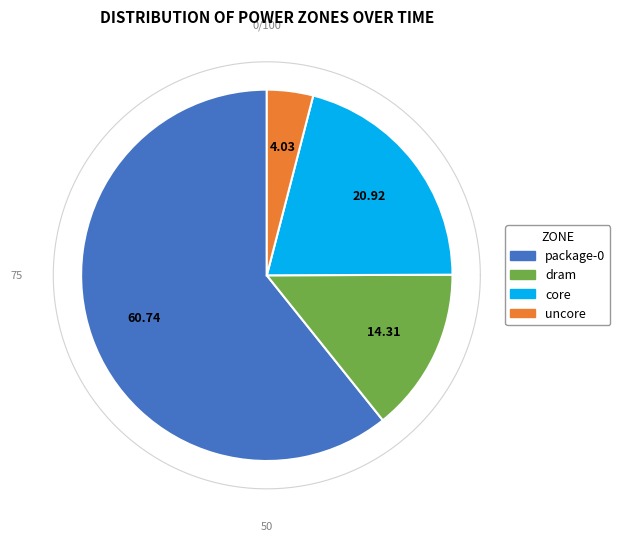

Is uncore the majority of the pie?

No